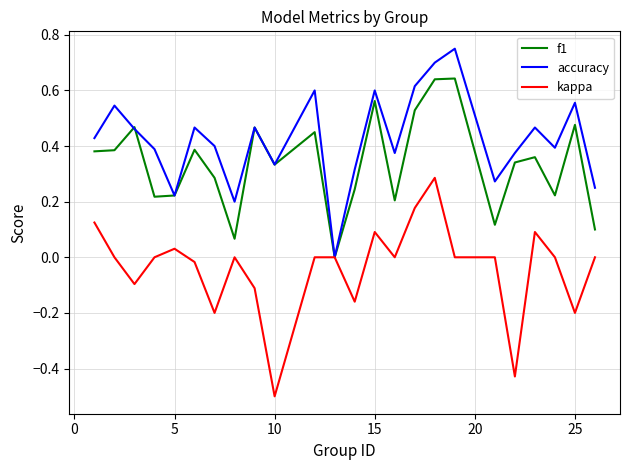

True or false: f1 has more than 0 interior local peaks.

True